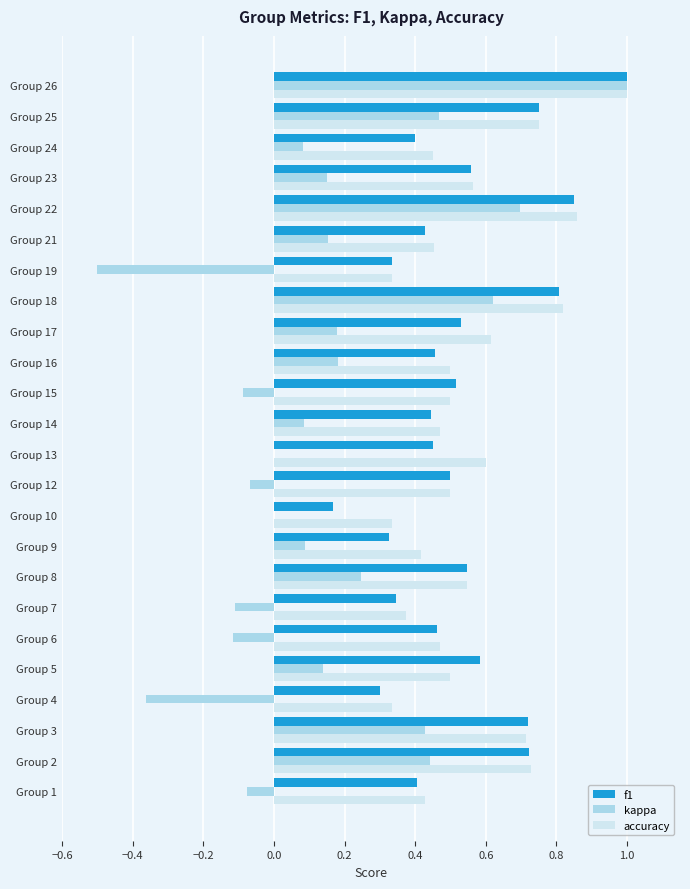

The value of kappa at Group 7 is -0.0. True or false?

False